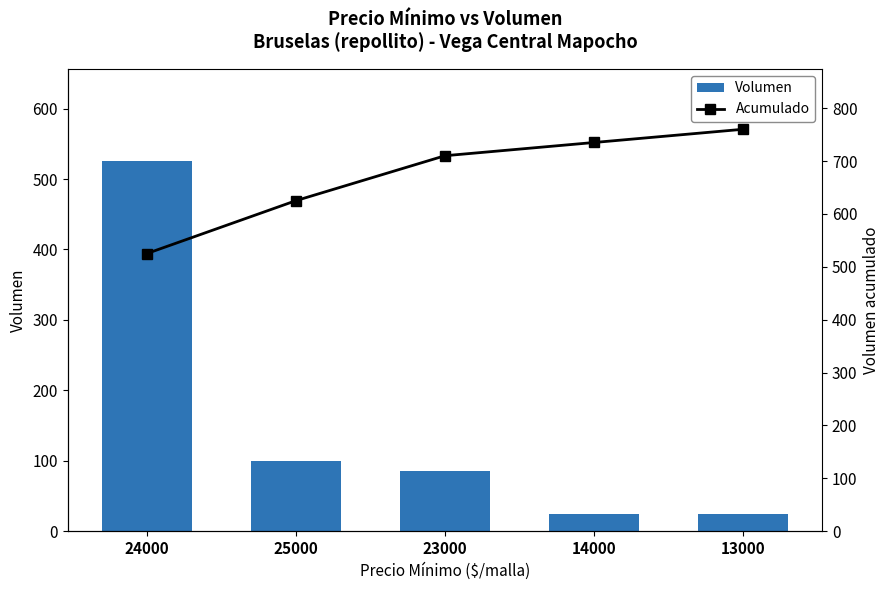

What position from the left is 25000?

2